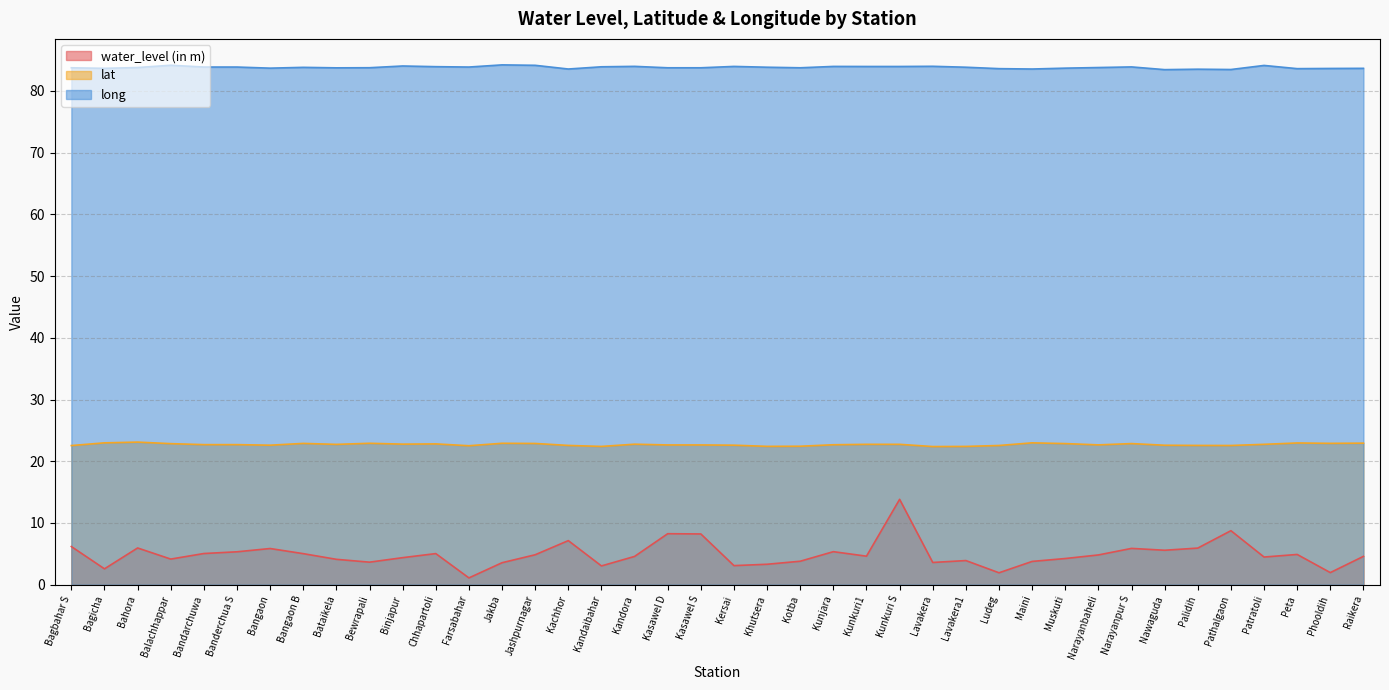

List the series in order of their peak value, lowest first.

water_level (in m), lat, long